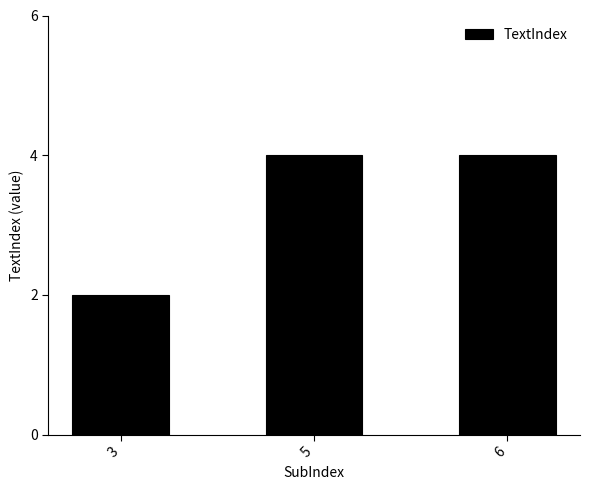

What is the greatest value displayed?

4